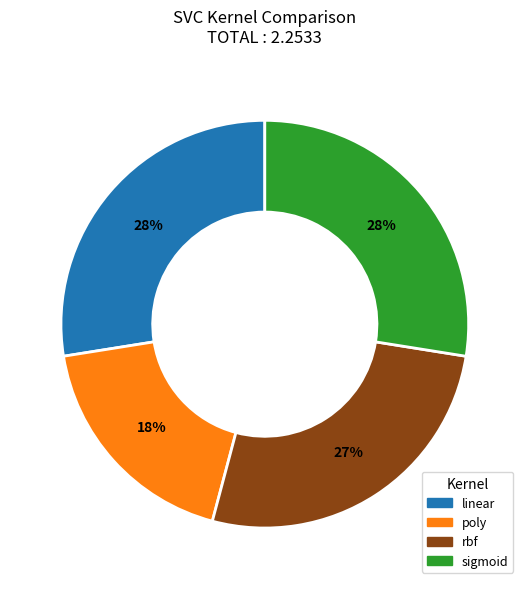

Is there any slice that represents more than half of the pie?

No